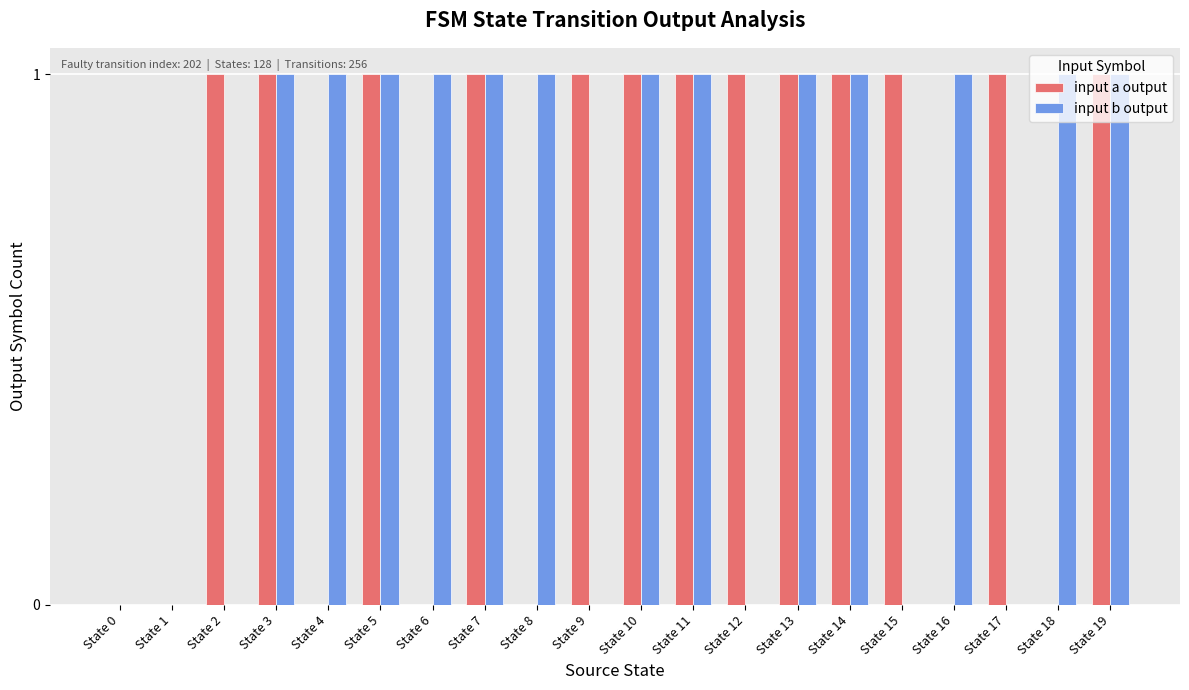

Count the number of data series in this chart.

2